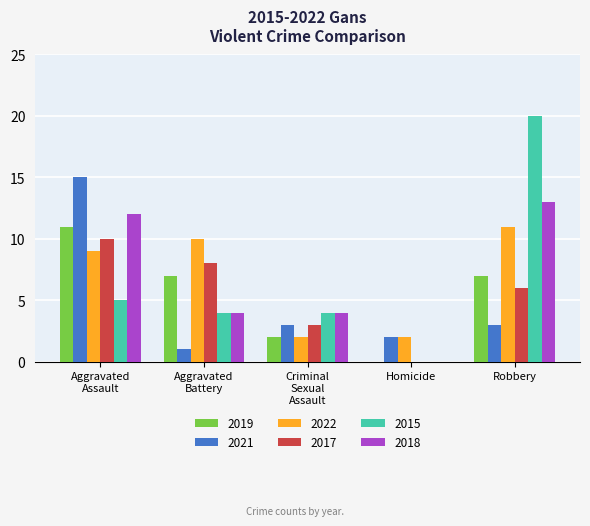

How many categories are shown in the chart?

5